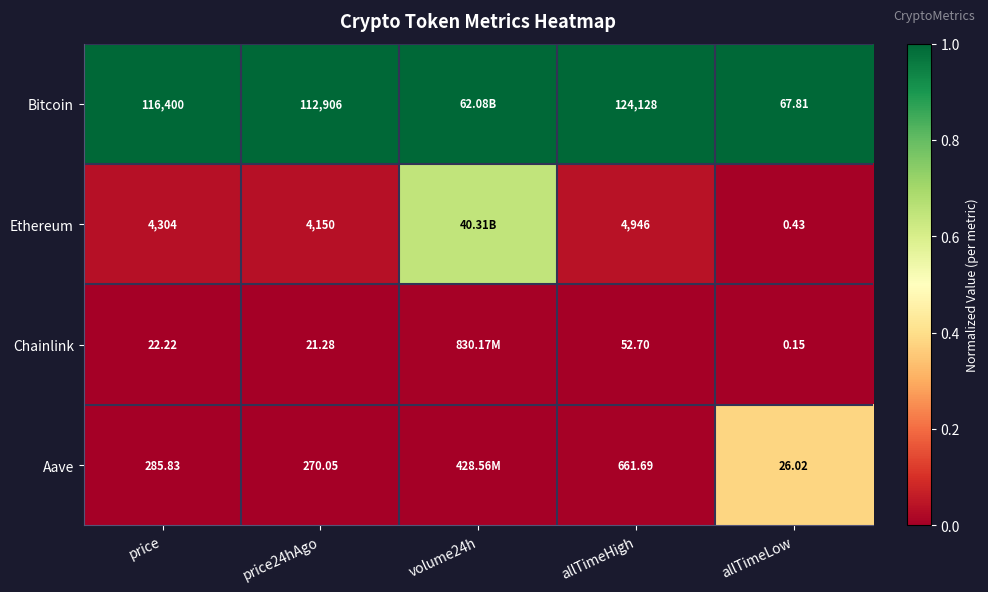

Rank the series at price24hAgo from lowest to highest value.

Chainlink, Aave, Ethereum, Bitcoin